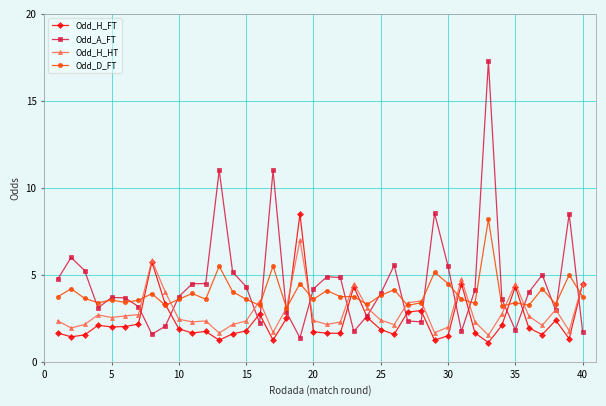

What is the minimum value for Odd_A_FT?

1.4